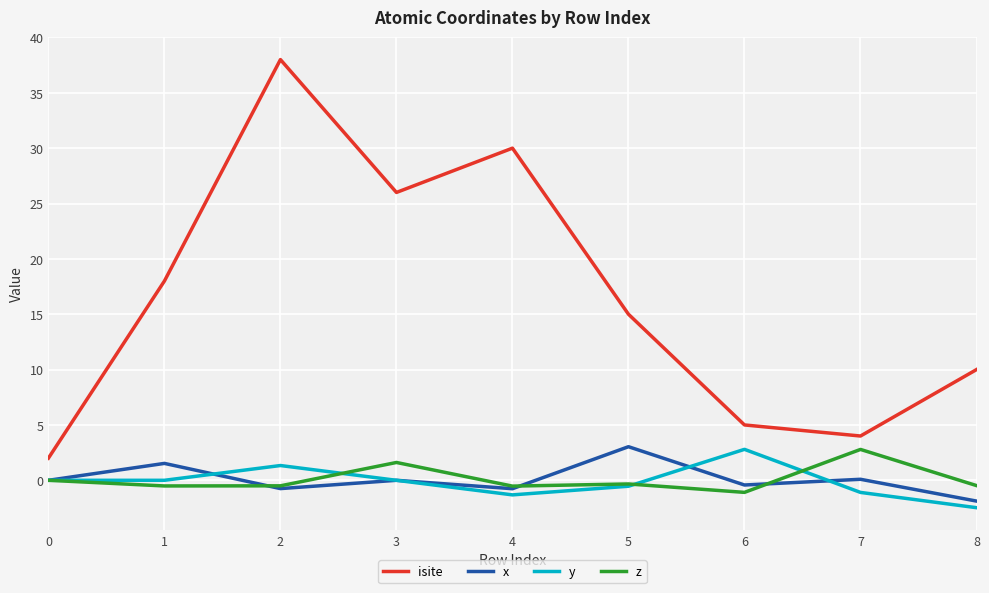

How many lines are shown in the chart?

4